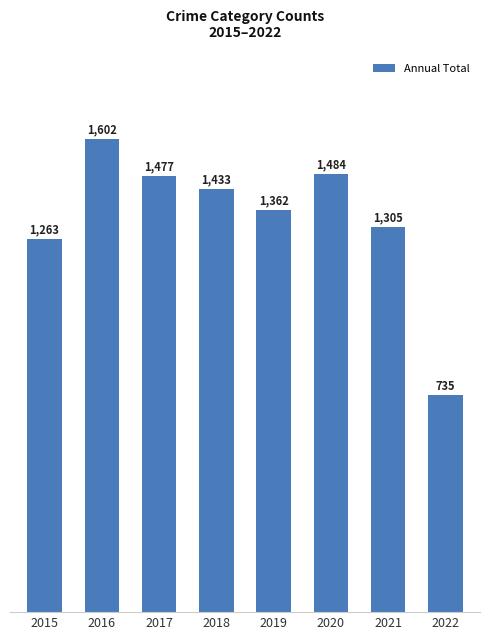

What value does the data have at 2015?

1263